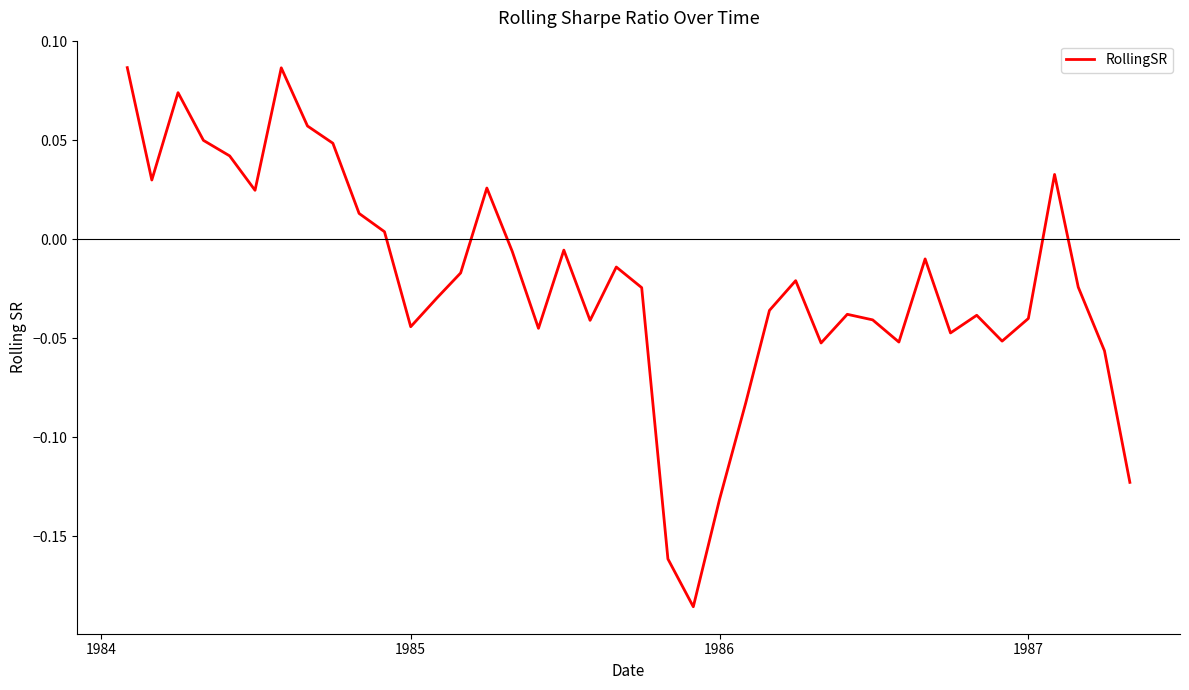

What is the difference between the maximum and minimum values?

0.3